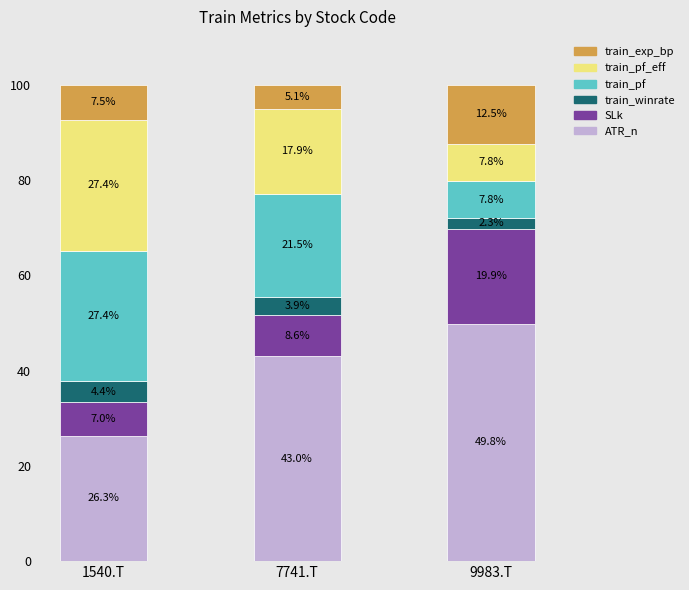

Reading left to right, what are the values for ATR_n?

1540.T=26.3	7741.T=43.0	9983.T=49.8